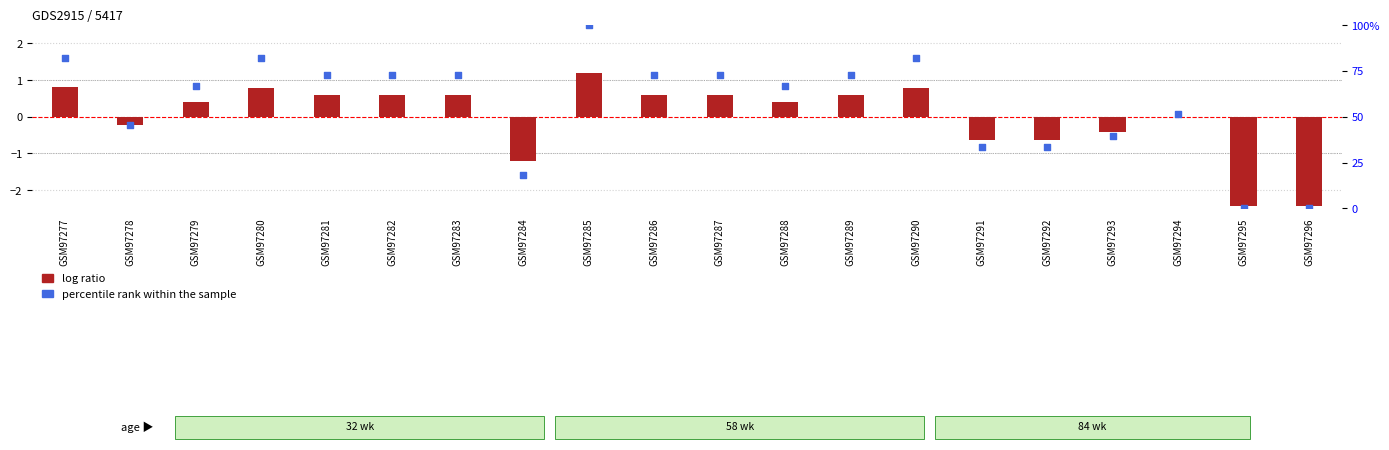

Which series reaches the minimum Y coordinate?

log ratio